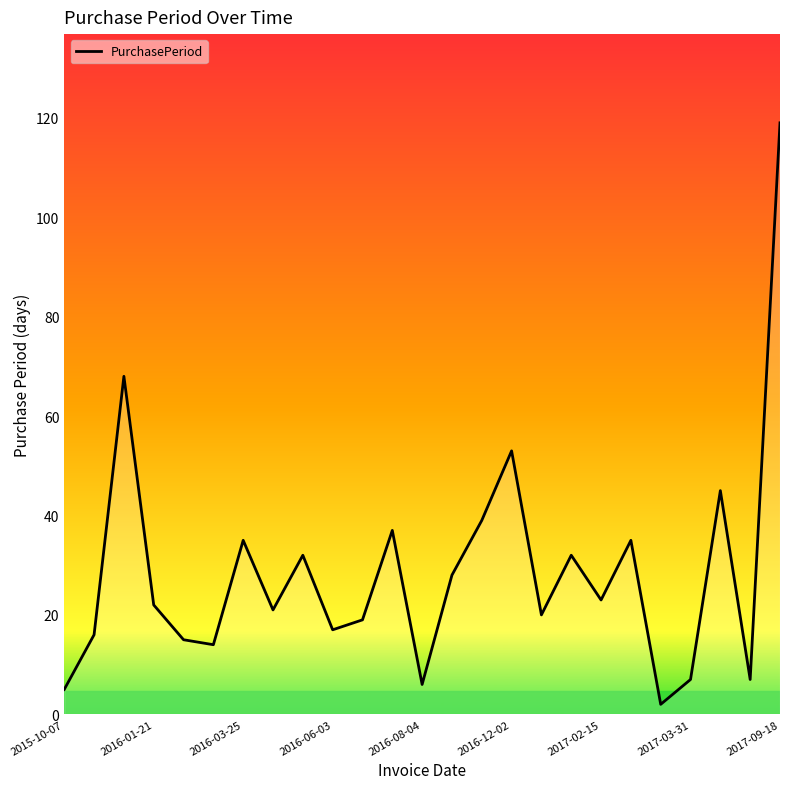

Does the chart display data point markers on the line(s)?

No